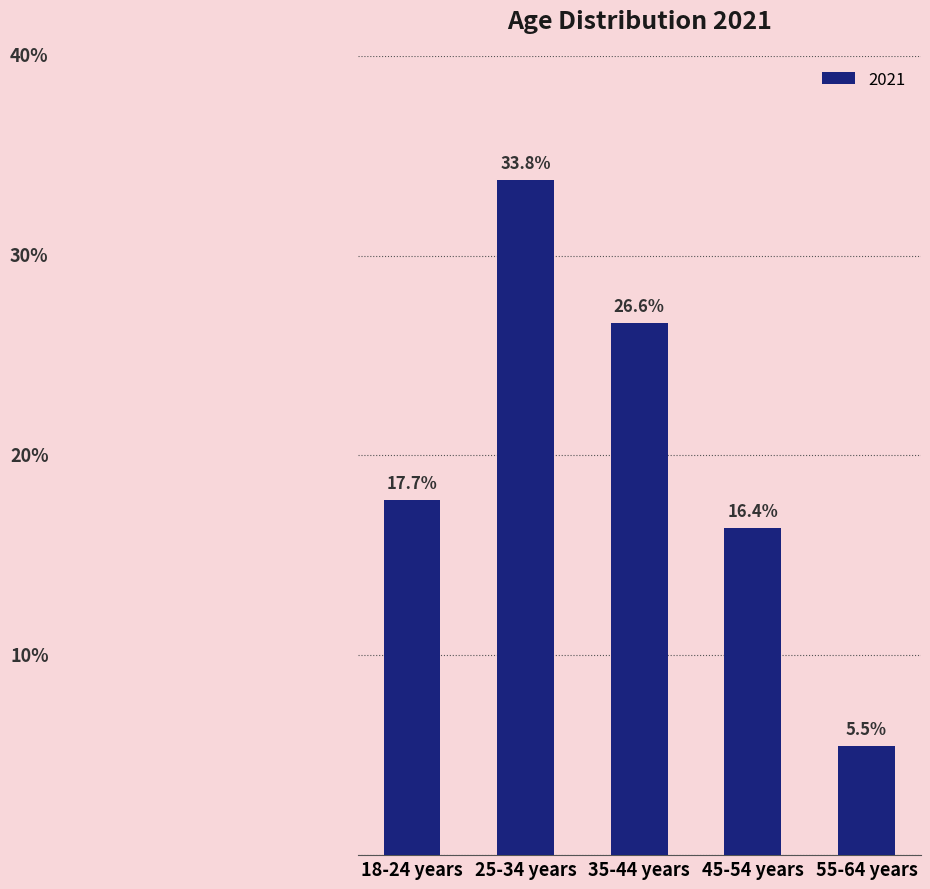

Between 55-64 years and 18-24 years, which is larger?

18-24 years